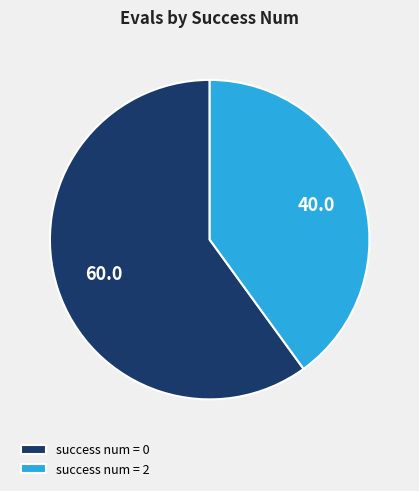

Do success num = 2 and success num = 0 together represent more than half of the pie?

Yes